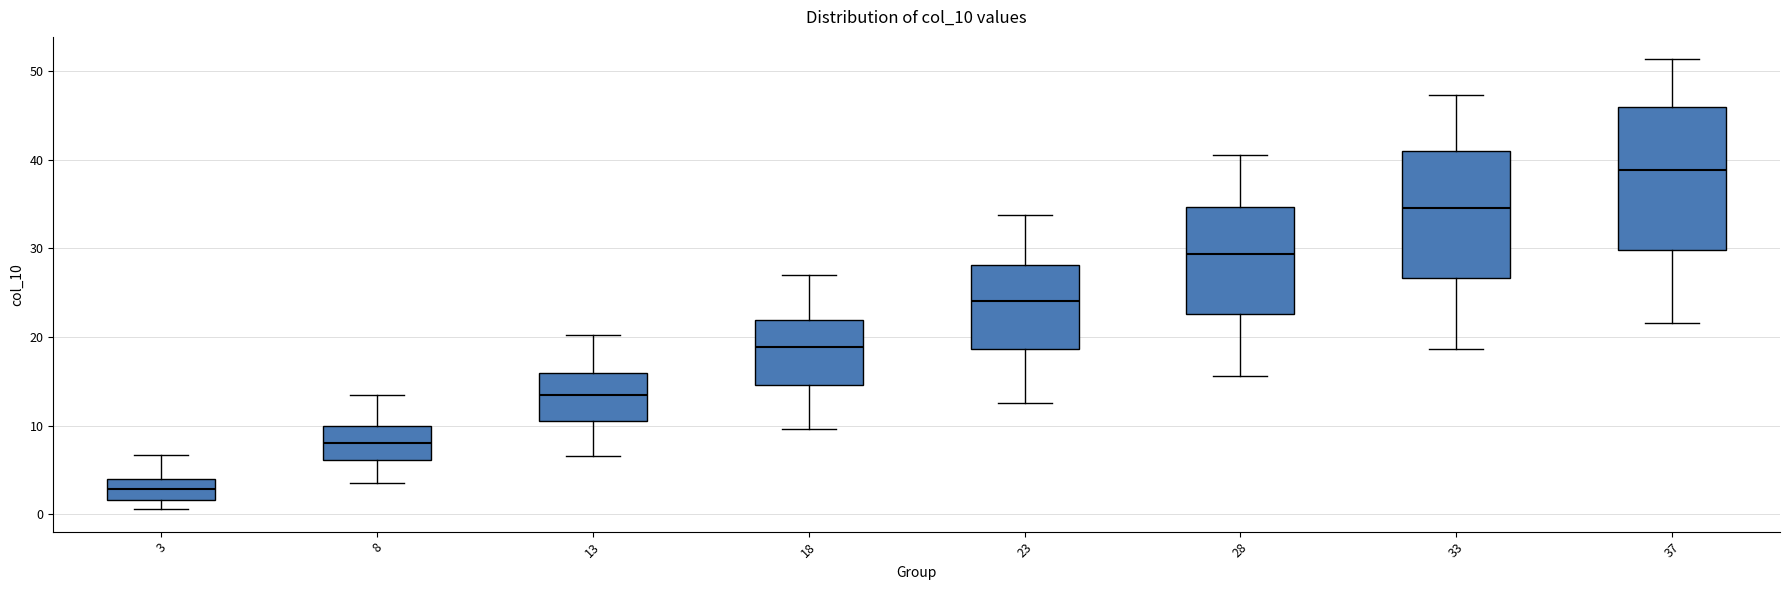

Where is the upper edge of the box at x = 28 on the y-axis? The values are not printed on the chart, so give them approximately, as read against the axis.

35